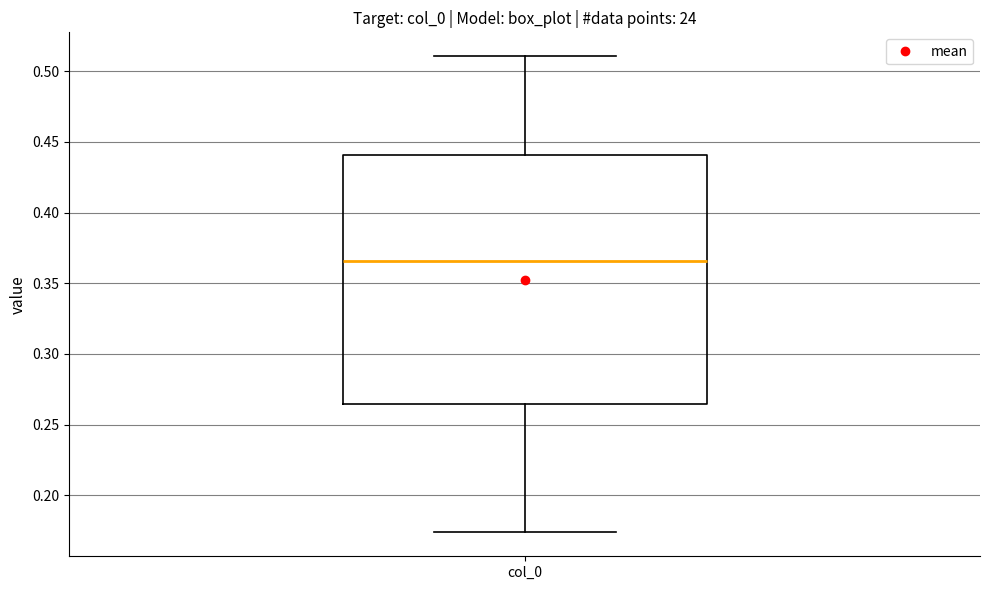

Transcribe this box plot: give where the median line is, the range the box spans, and where the two whiskers end, as read against the y-axis. The values are not printed on the chart, so give them approximately, as read against the axis.

median 0.365, box 0.265 to 0.440, whiskers 0.175 to 0.510